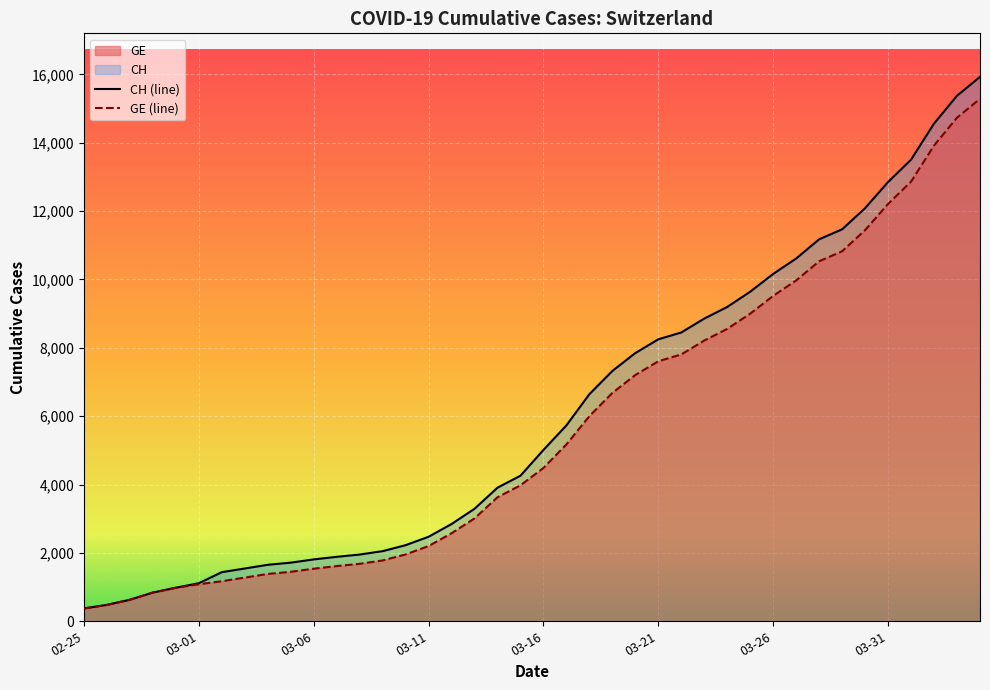

Which series has the widest spread of values?

CH (line)